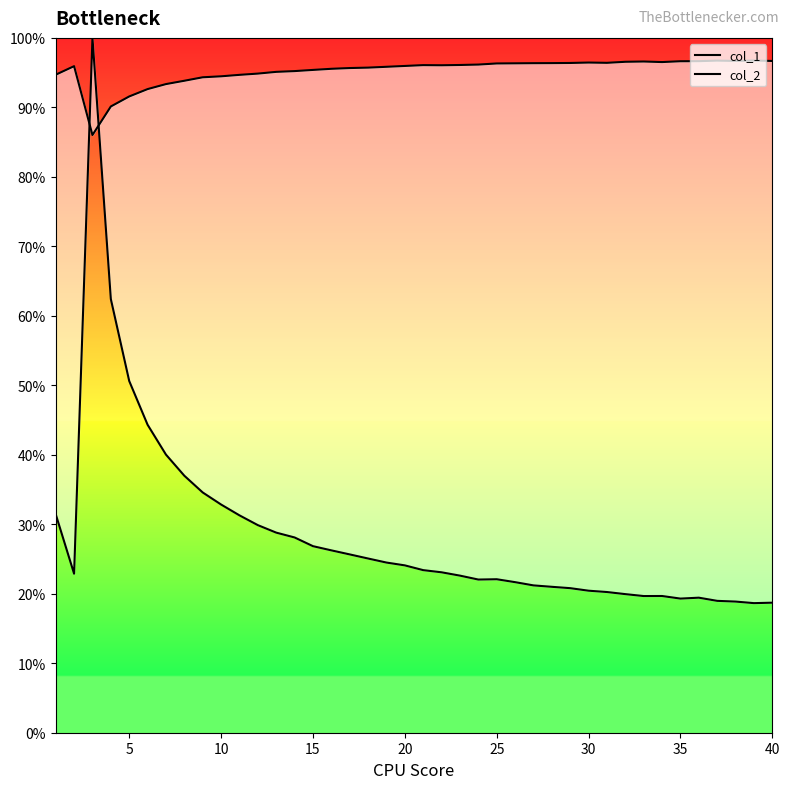

True or false: col_2 has more than 2 interior local peaks.

True